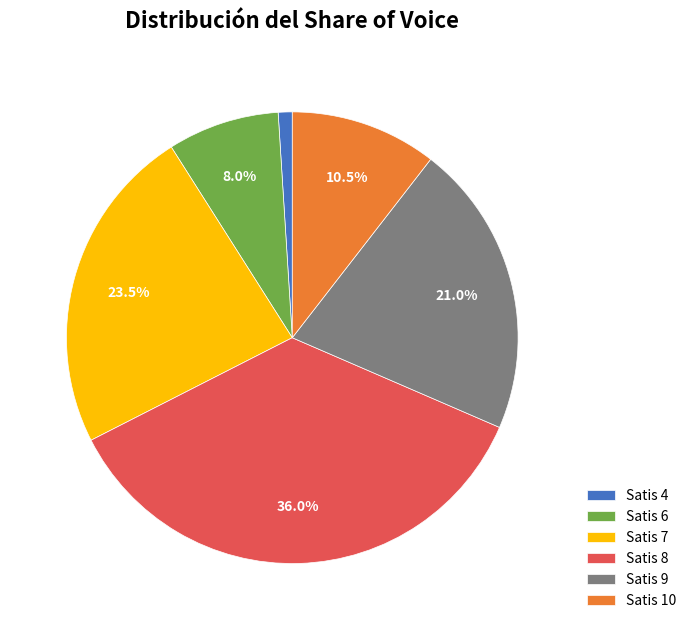

Count the number of slices in the pie.

6